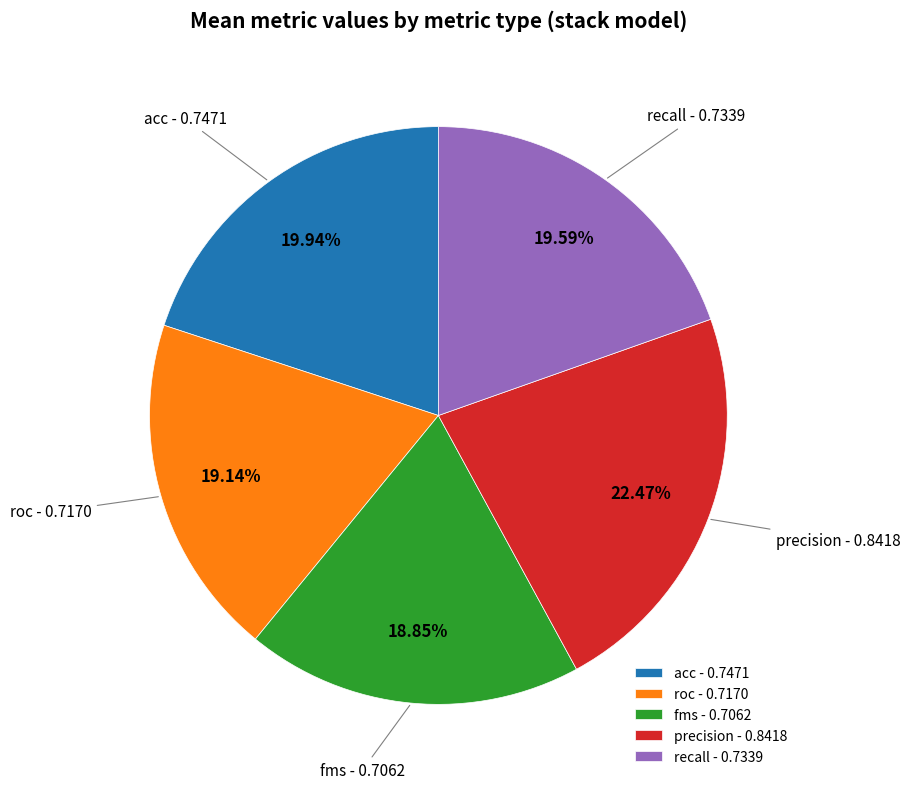

True or false: precision accounts for 16% of the total.

False